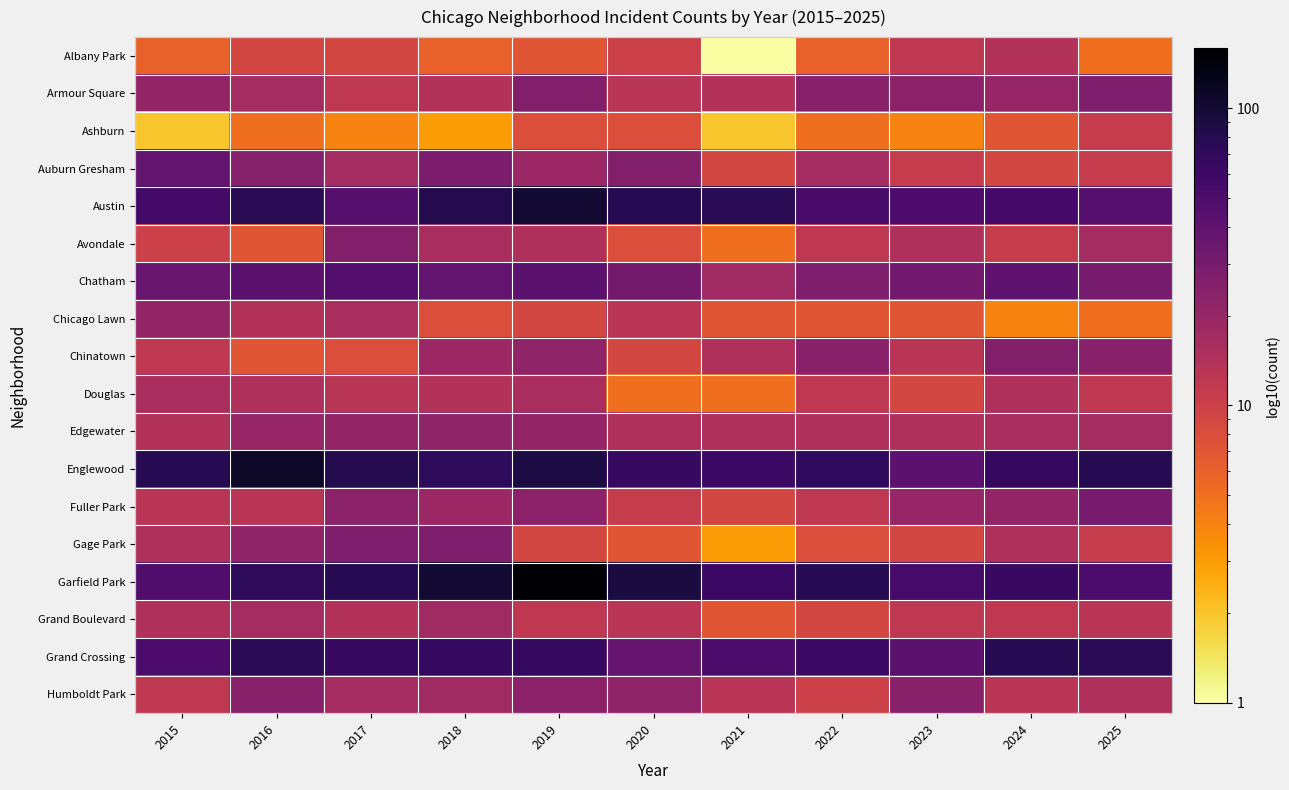

What is the total value across all series at 2023?

394